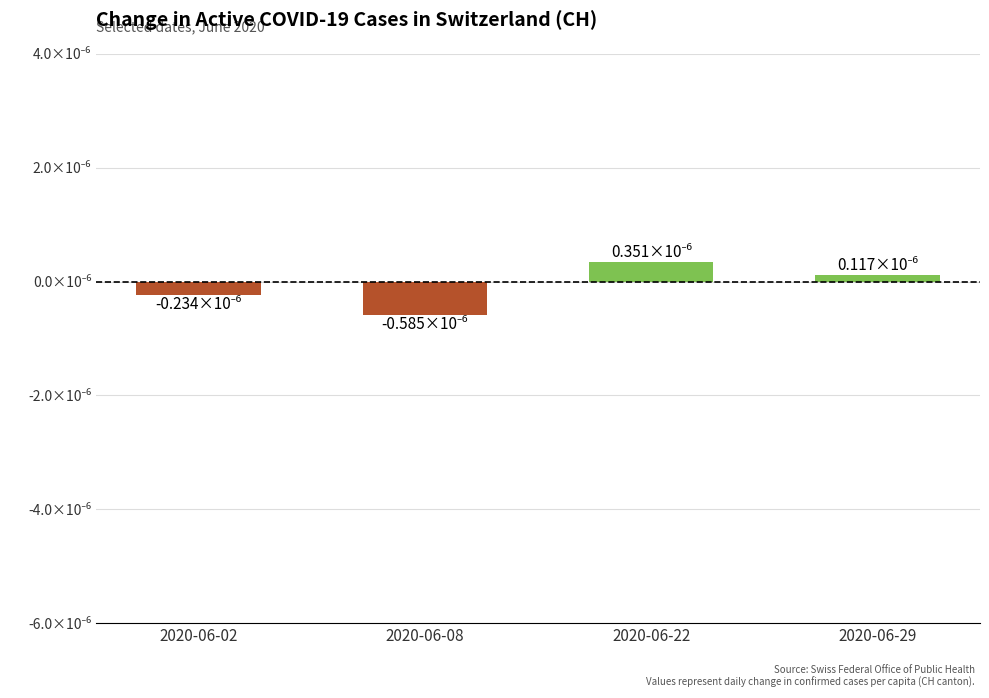

Reading right to left, list all the values displayed in this chart.

2020-06-29=0.1	2020-06-22=0.4	2020-06-08=-0.6	2020-06-02=-0.2